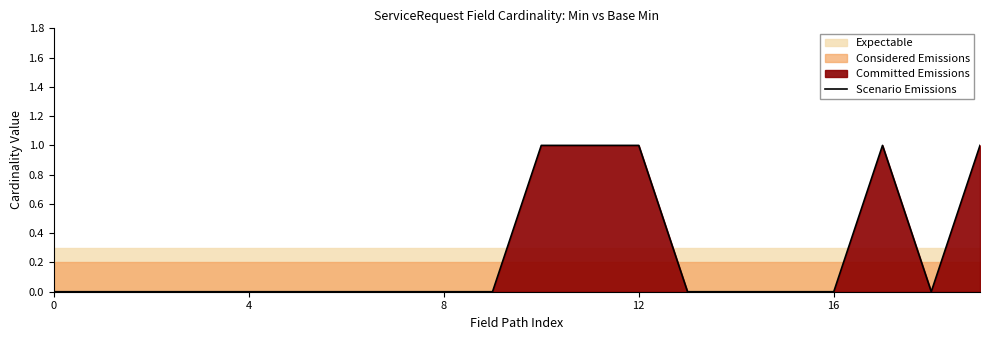

The value of Scenario Emissions at 4 is 0. True or false?

True